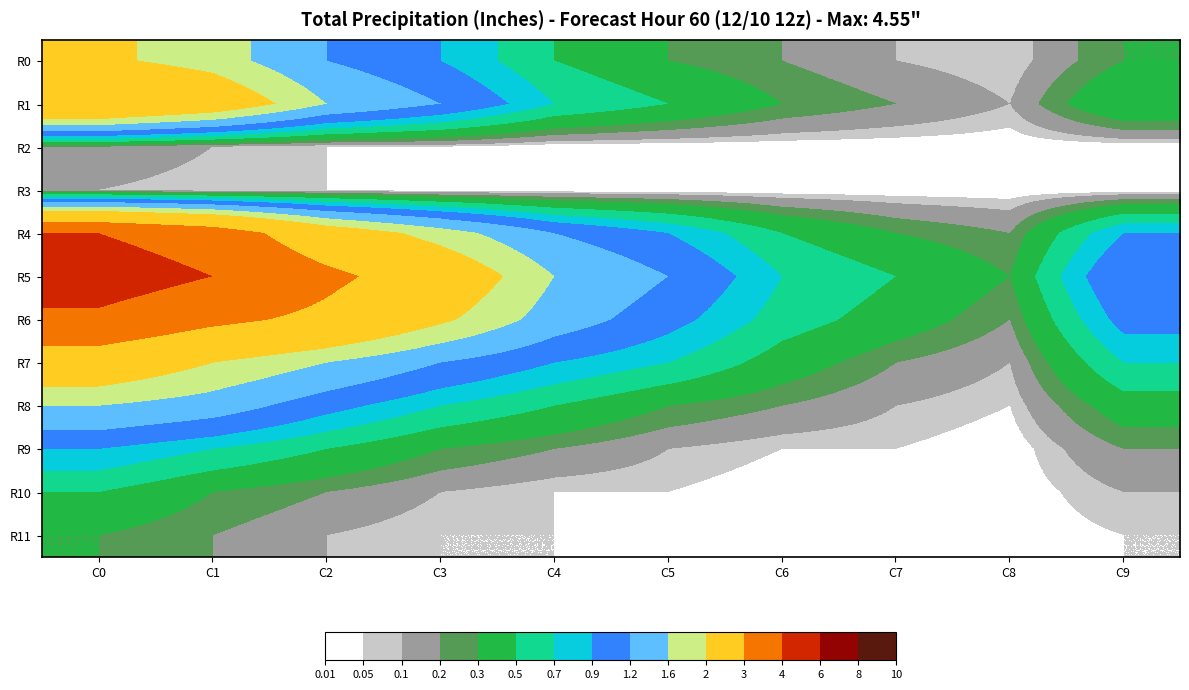

At which category does the chart reach its peak across all series?

C0